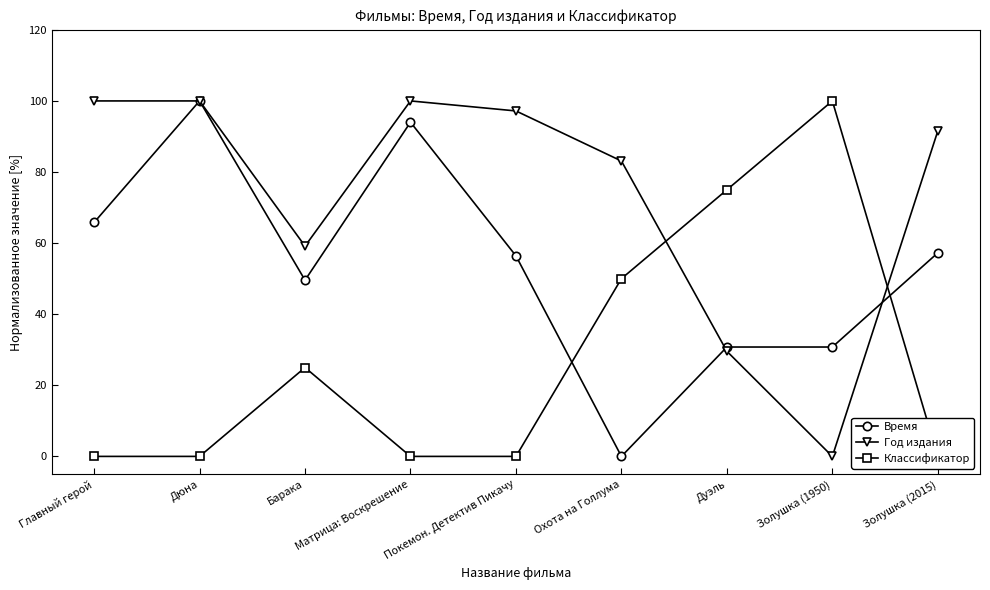

How many distinct data groups are displayed?

3